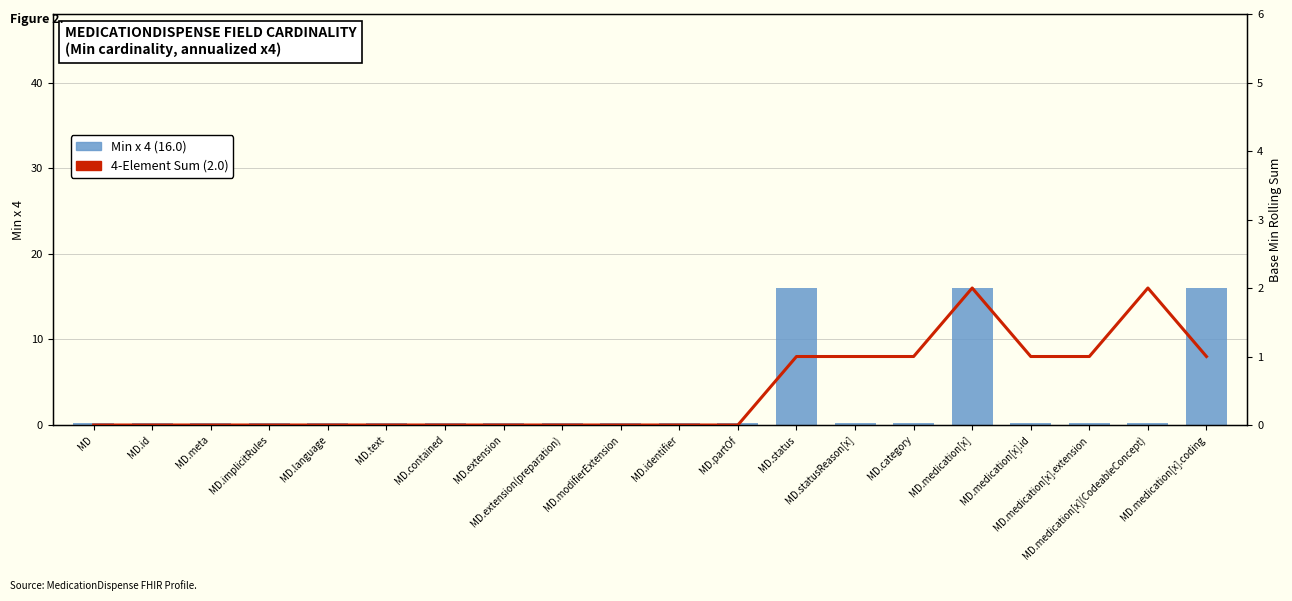

Which category has the highest value in the Min x 4 series?

MD.status